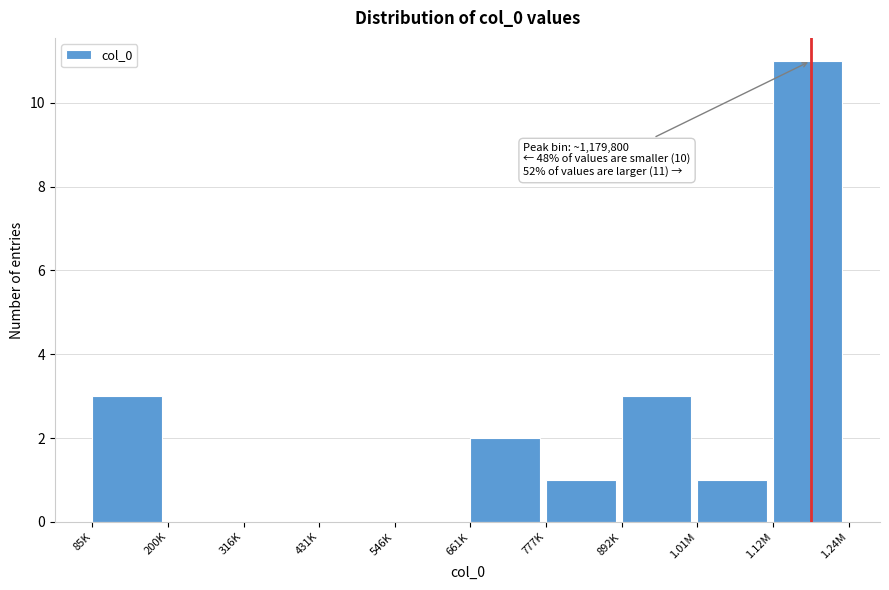

Reading right to left, transcribe all the data shown in this chart.

1.12M=11	1.01M=1	892K=3	777K=1	661K=2	546K=0	431K=0	316K=0	200K=0	85K=3